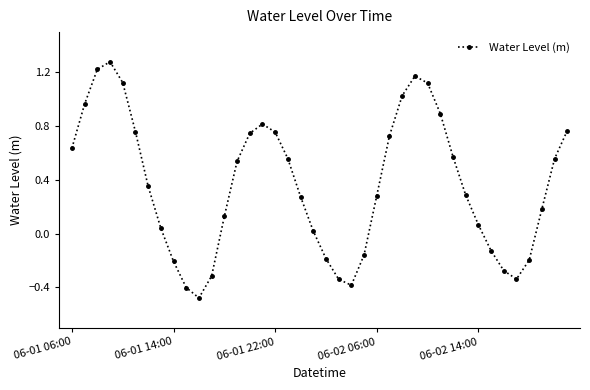

How many negative values are there?

12